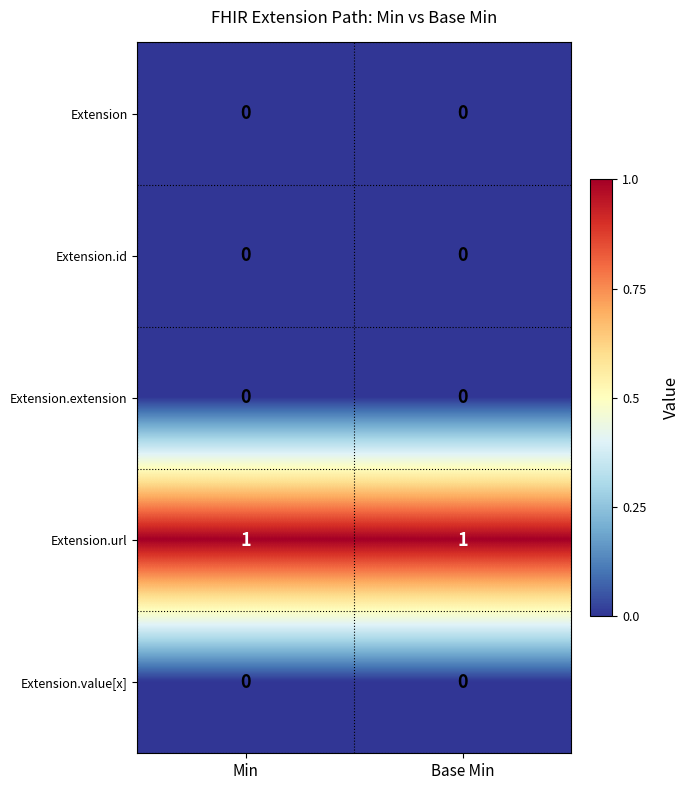

Which series has the largest total across all categories?

Extension.url